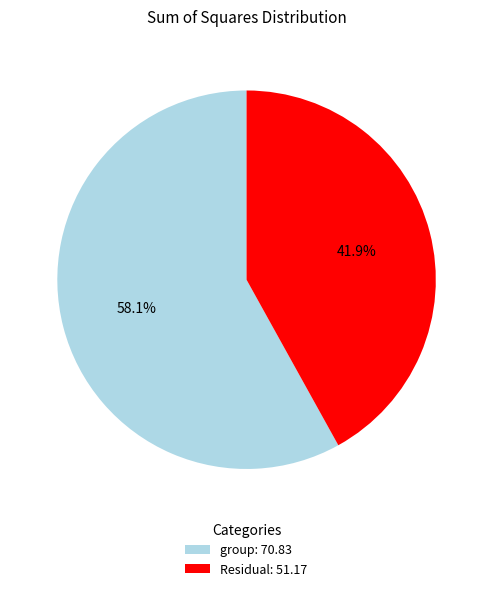

What is the ratio of the value at group to the value at Residual?

1.4